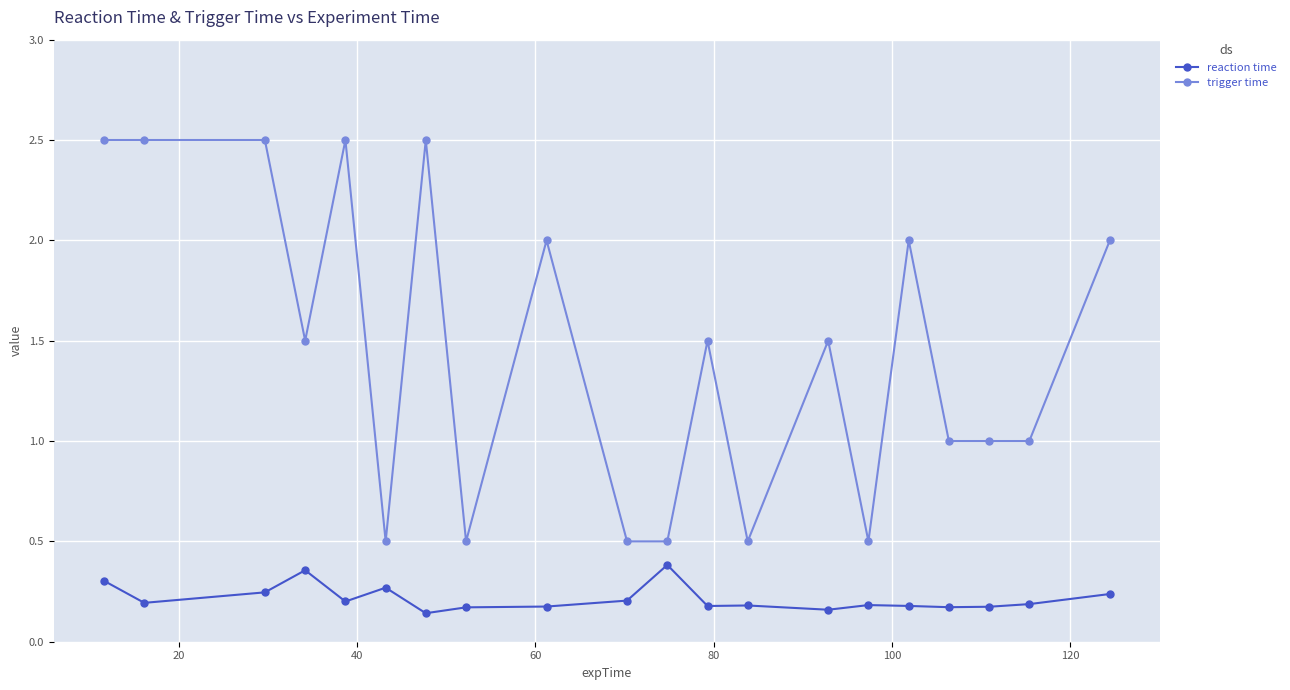

In reaction time, how many points are higher than both neighbors (excluding endpoints)?

5